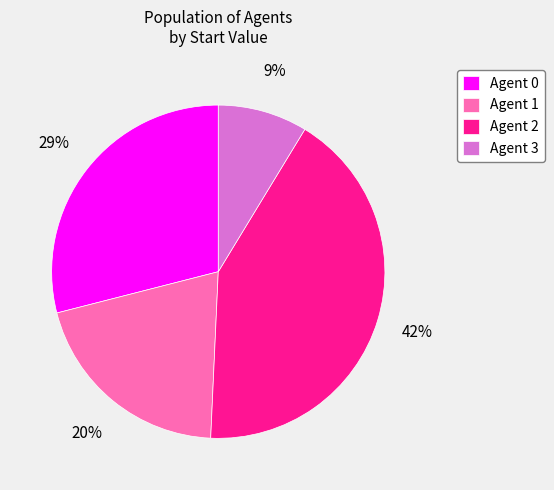

Is there a majority slice in this chart?

No